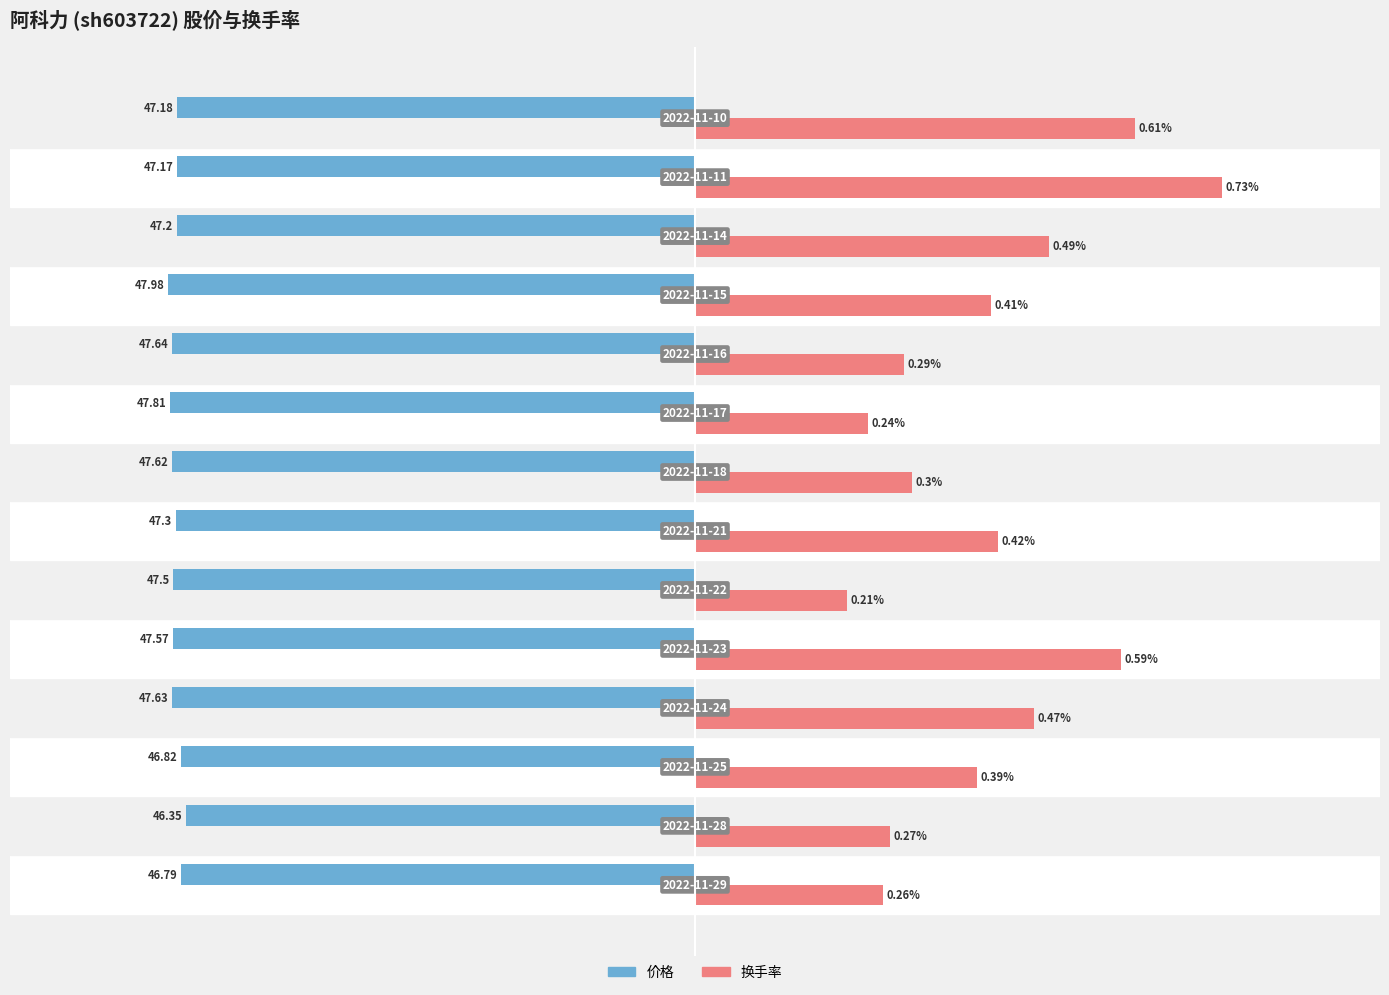

Rank the series by their maximum value, from highest to lowest.

换手率, 价格